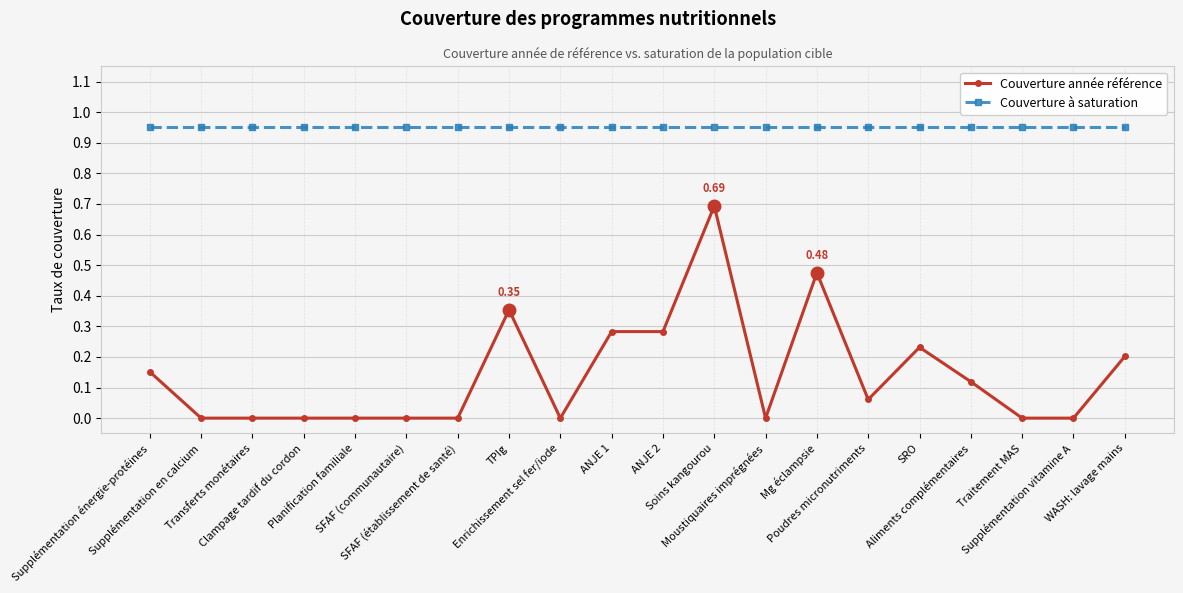

Which series has the largest total across all categories?

Couverture à saturation